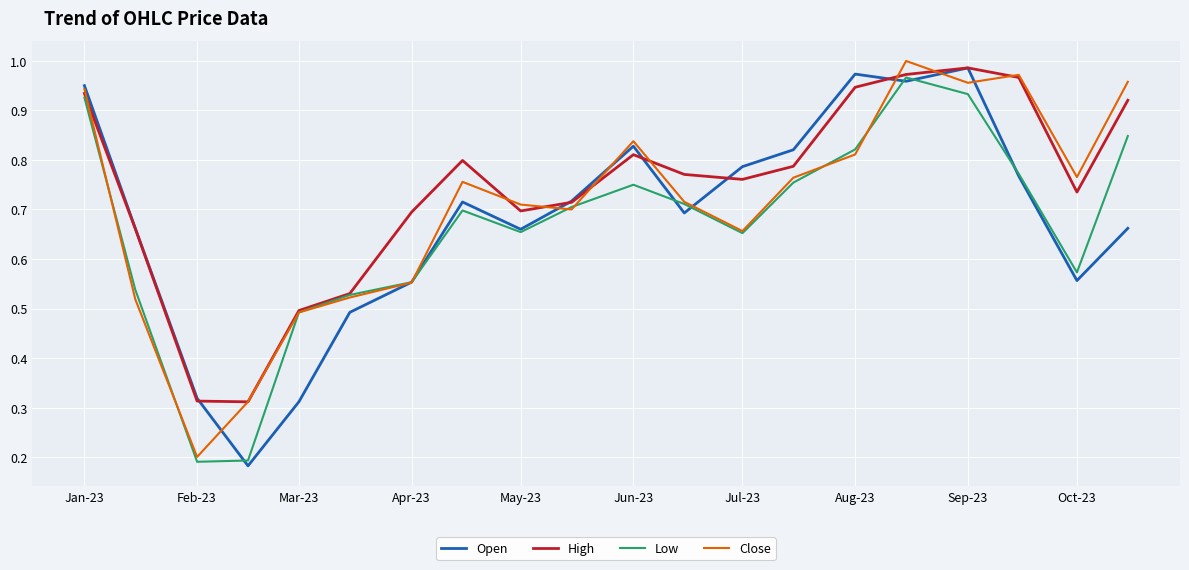

How many lines are shown in the chart?

4